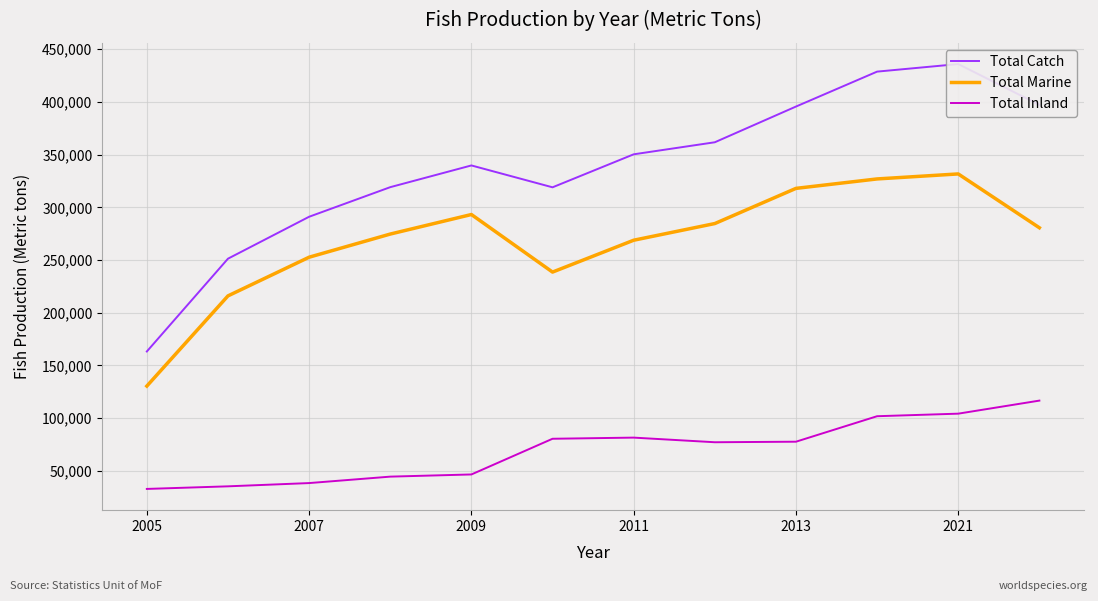

What are all the series names shown in the legend?

Total Catch, Total Marine, Total Inland